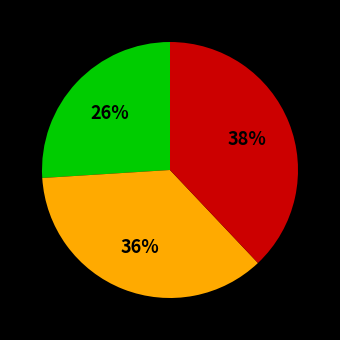

To the nearest percent, what is the average slice percentage?

33%